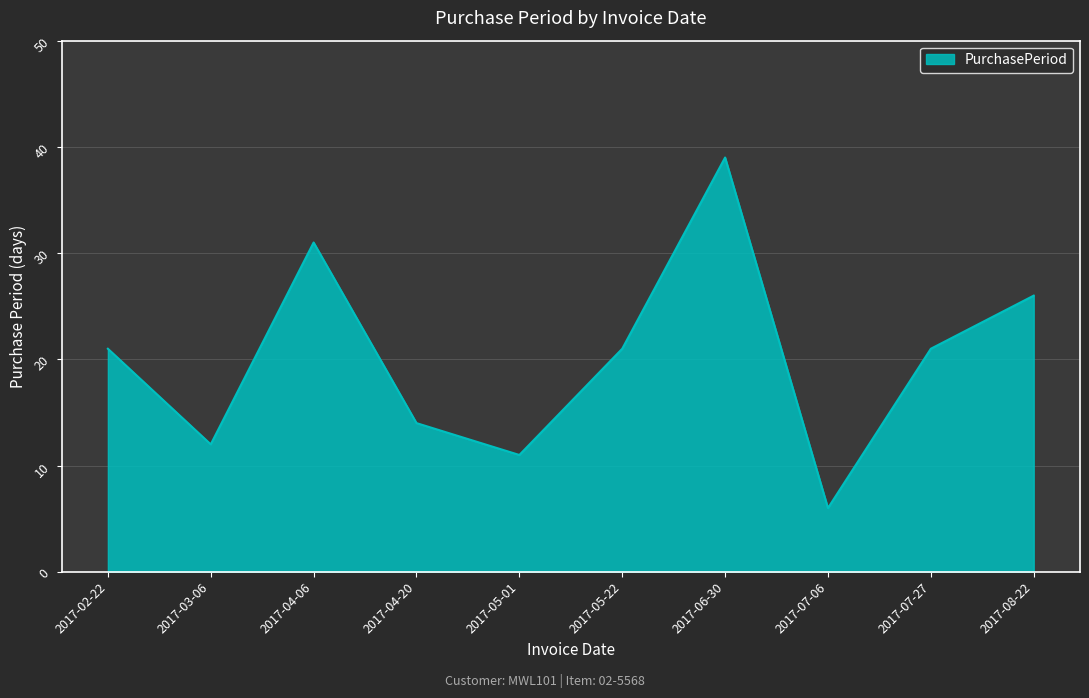

True or false: the data shows 21 at 2017-07-27.

True